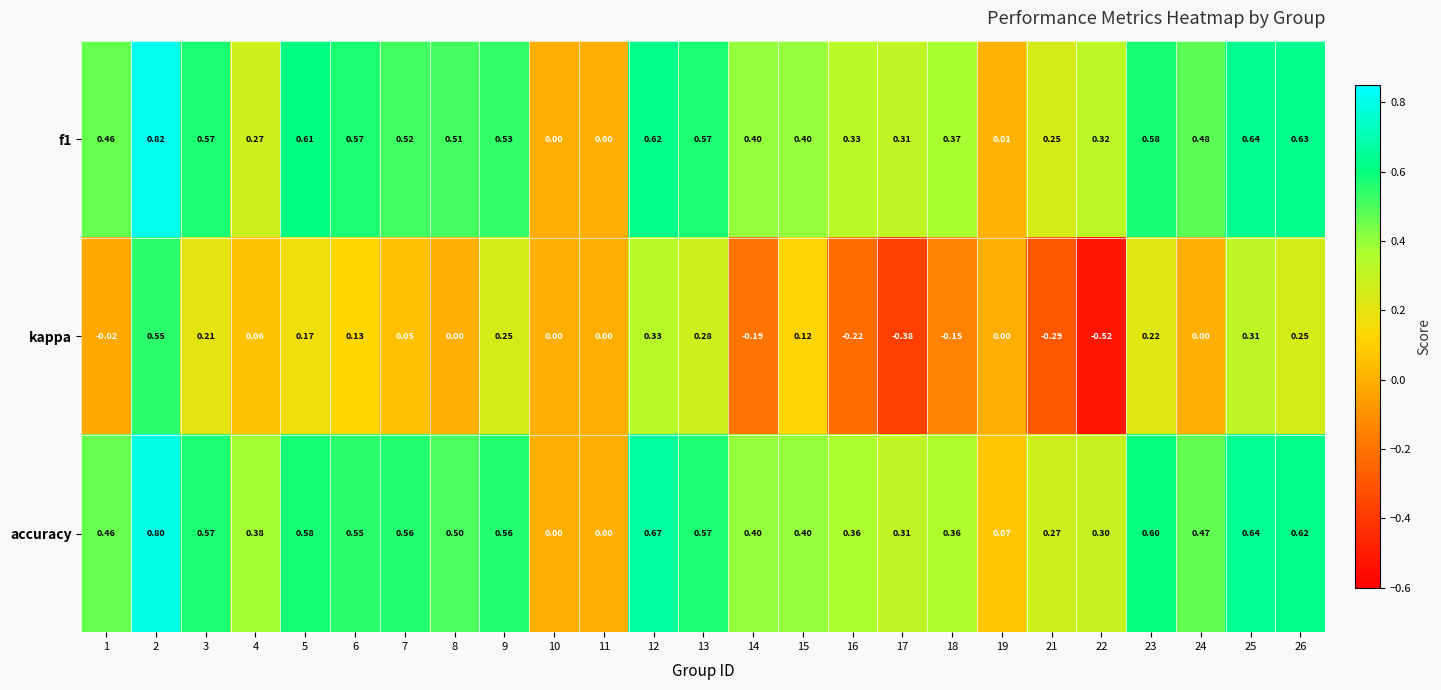

Which series has the largest total across all categories?

accuracy